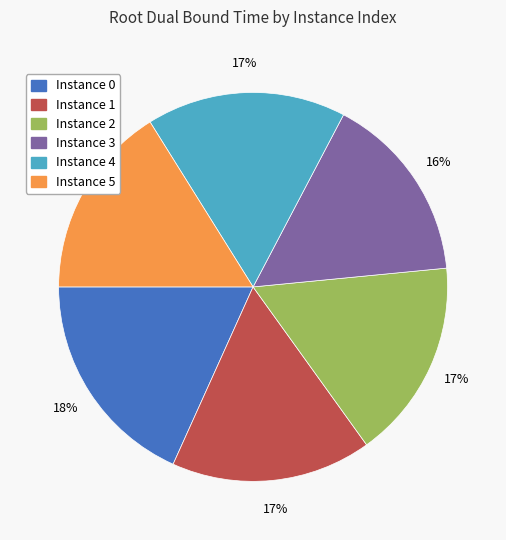

Does any single category account for the majority?

No